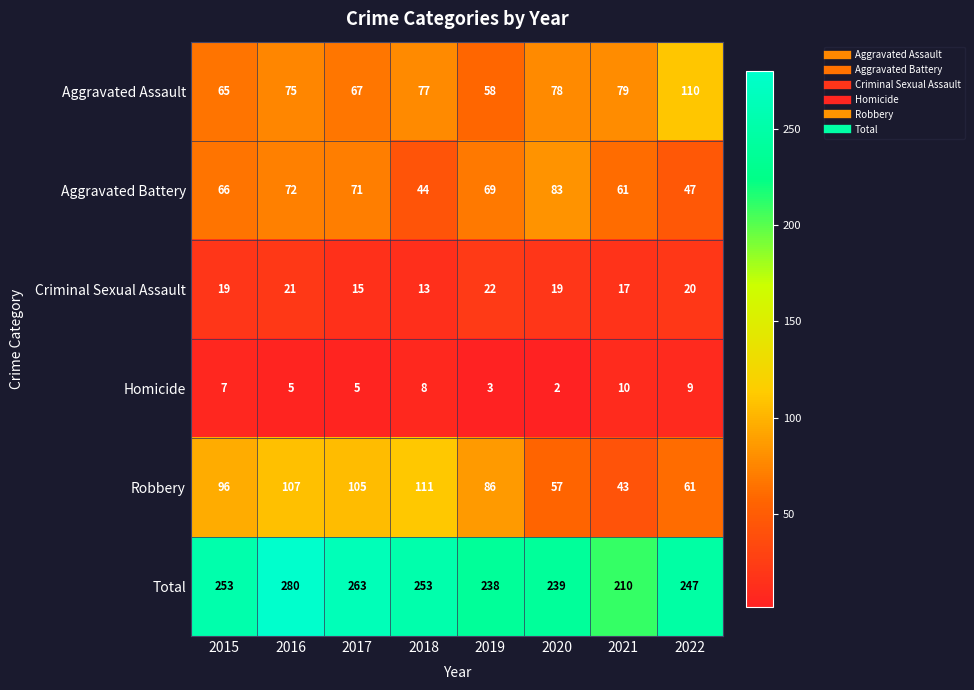

What is the approximate value of Homicide at 2017?

5